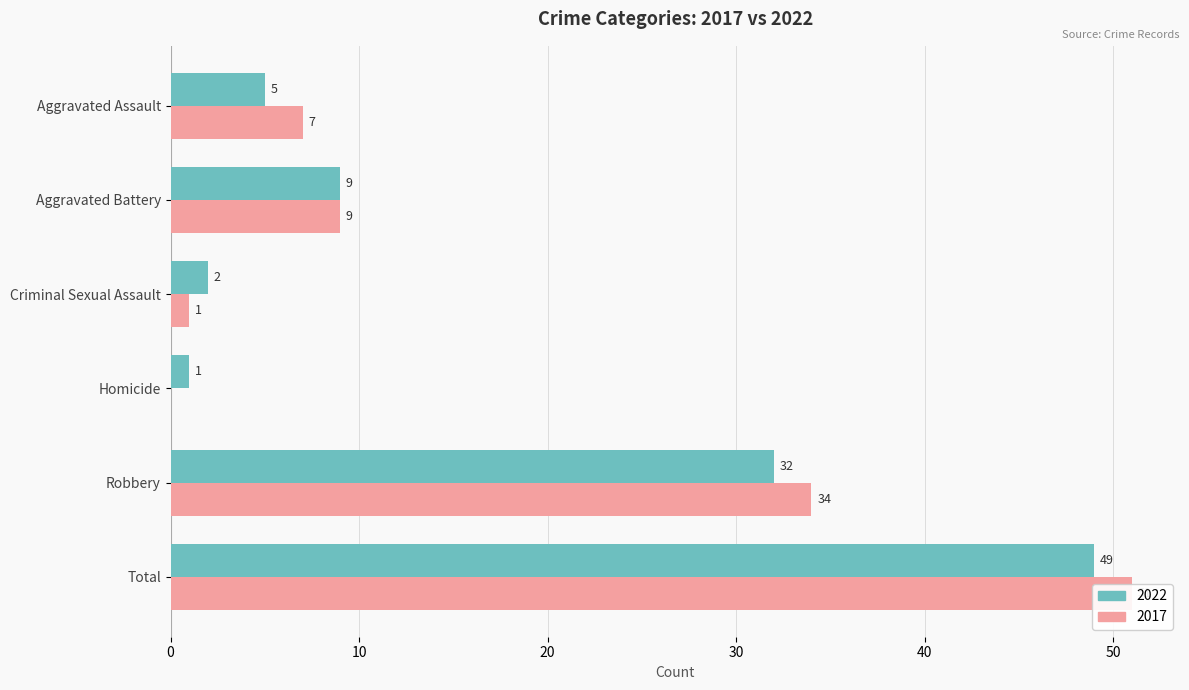

The 2017 series shows 0 at Homicide. True or false?

True